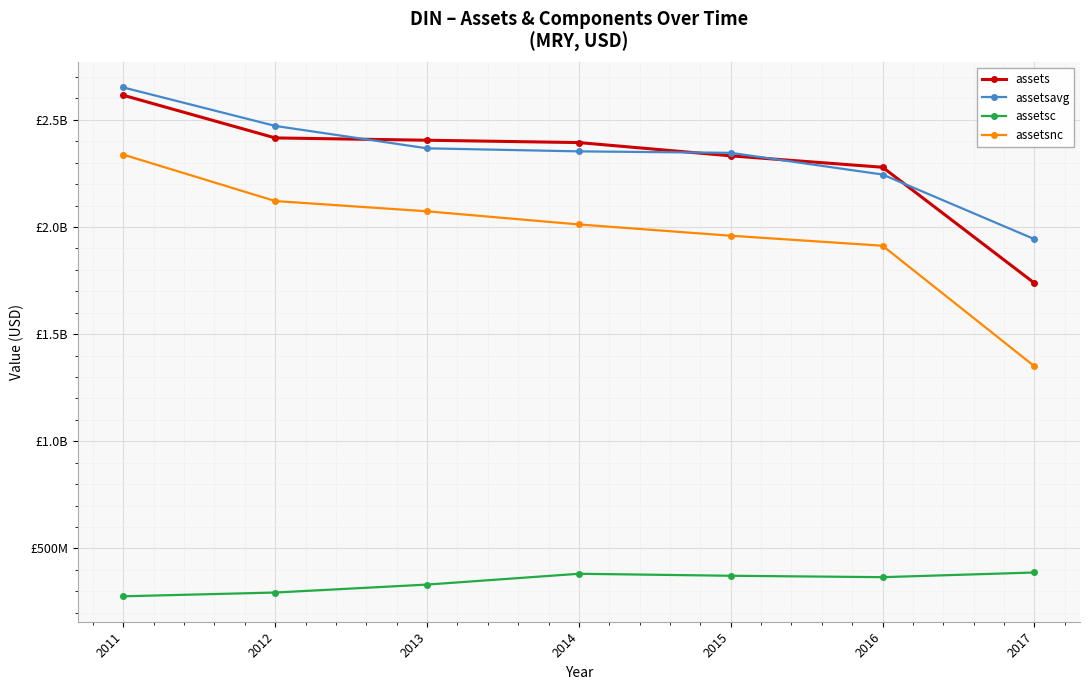

What are all the series names shown in the legend?

assets, assetsavg, assetsc, assetsnc